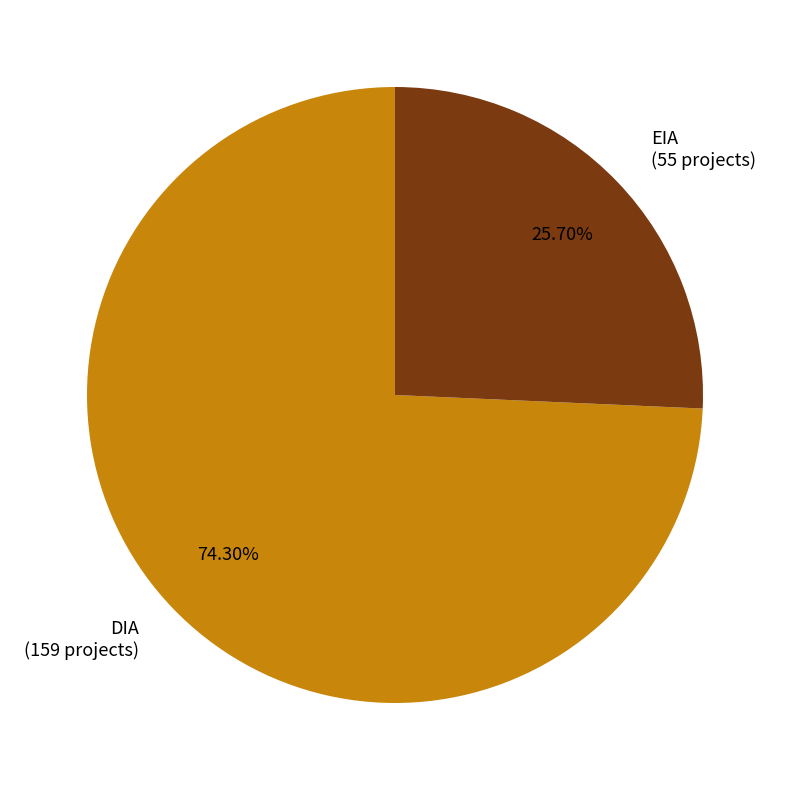

Approximately how many times larger is the value at EIA (55 projects) compared to DIA (159 projects)?

0.3